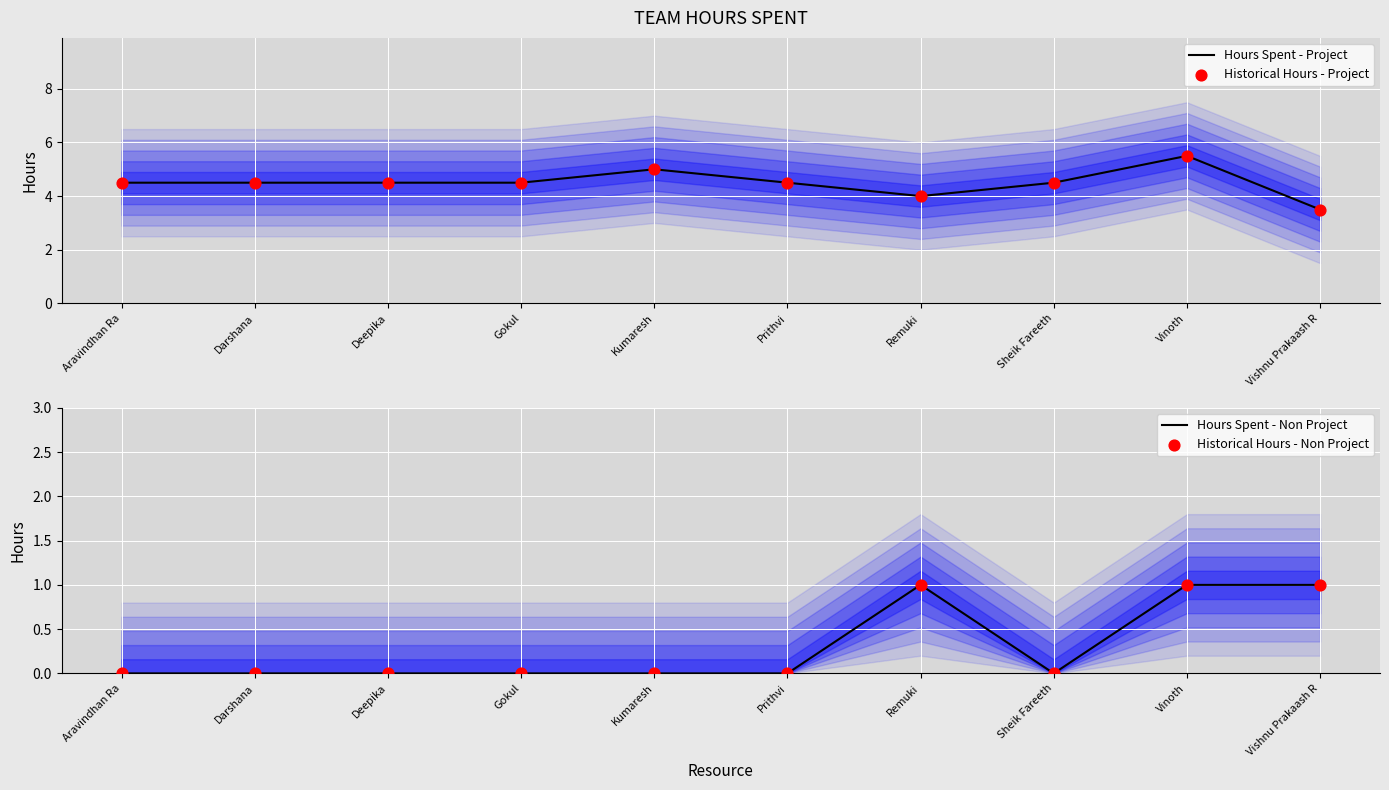

What is the total value across all series at Vishnu Prakaash R?

9.0